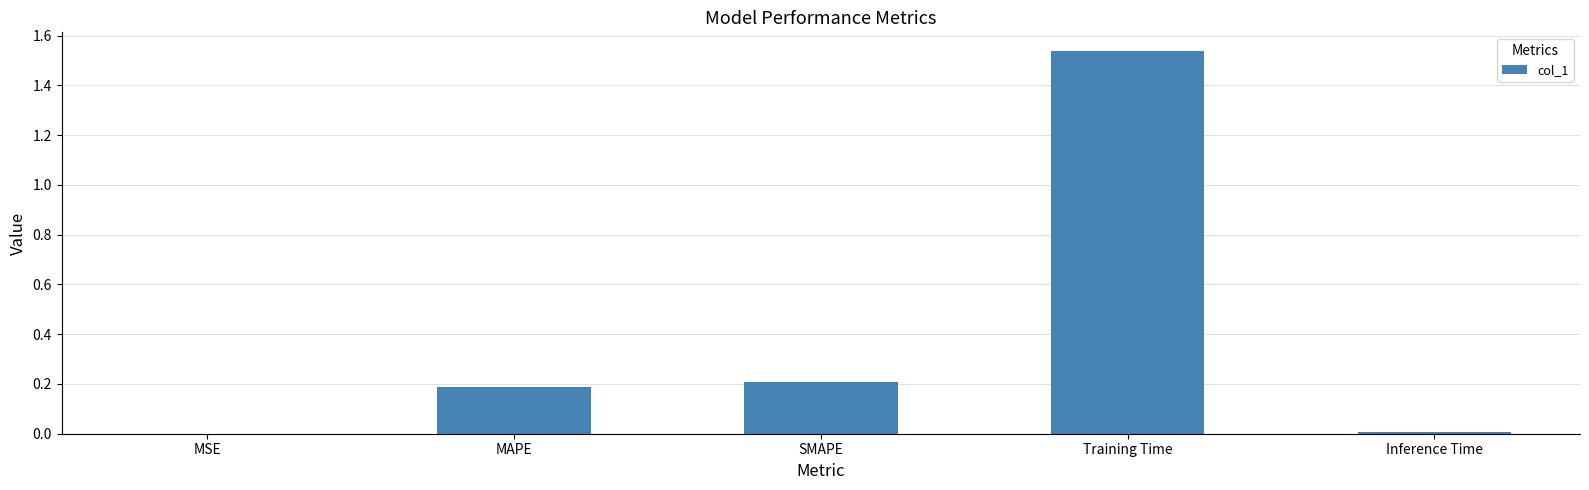

The chart shows a value of 0.0 at MSE. True or false?

True